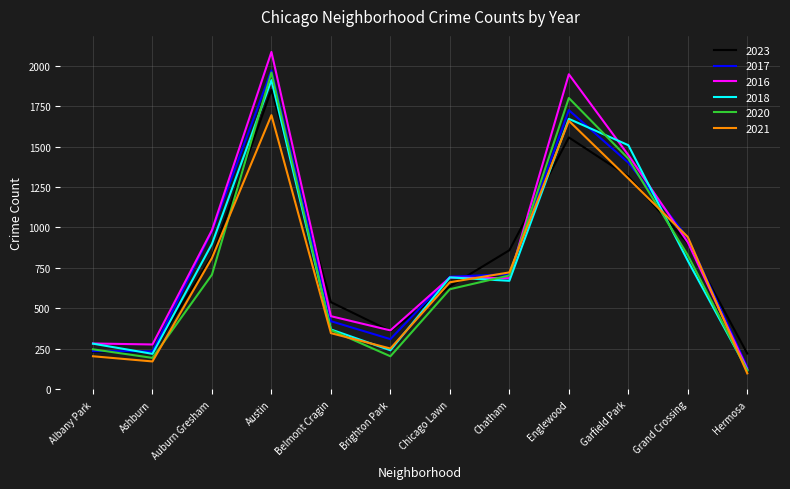

Which series changed the most between Auburn Gresham and Austin?

2020